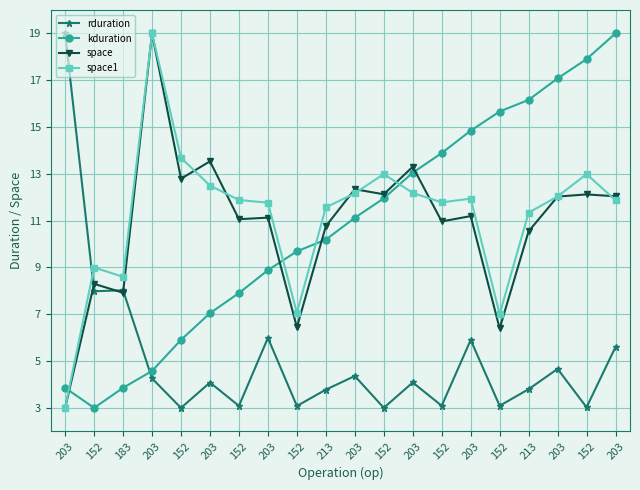

What are all the series names shown in the legend?

rduration, kduration, space, space1